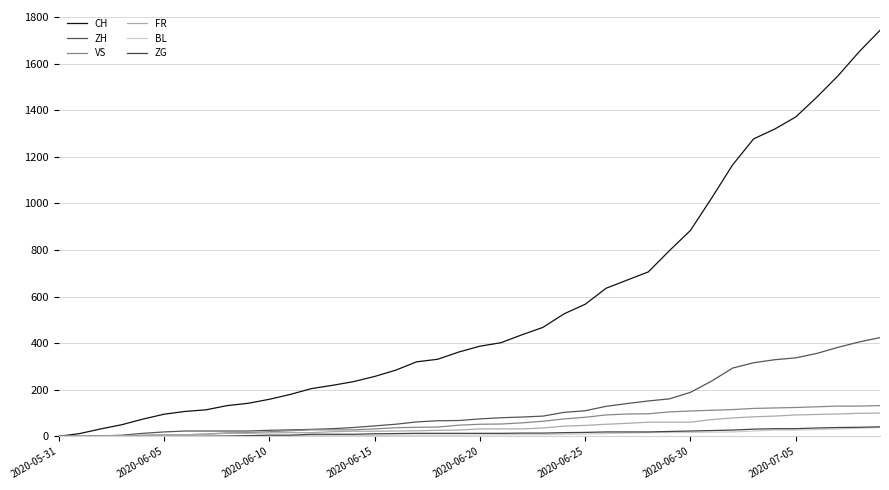

How many lines are shown in the chart?

6